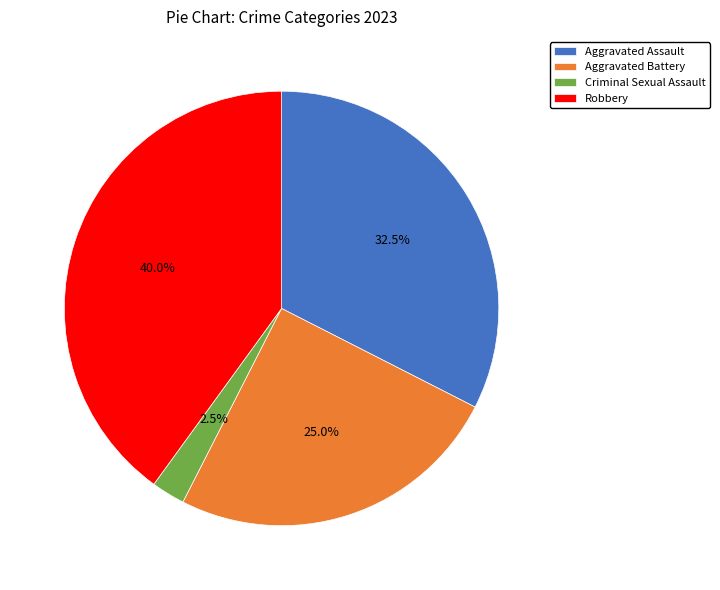

True or false: Robbery accounts for 48% of the total.

False